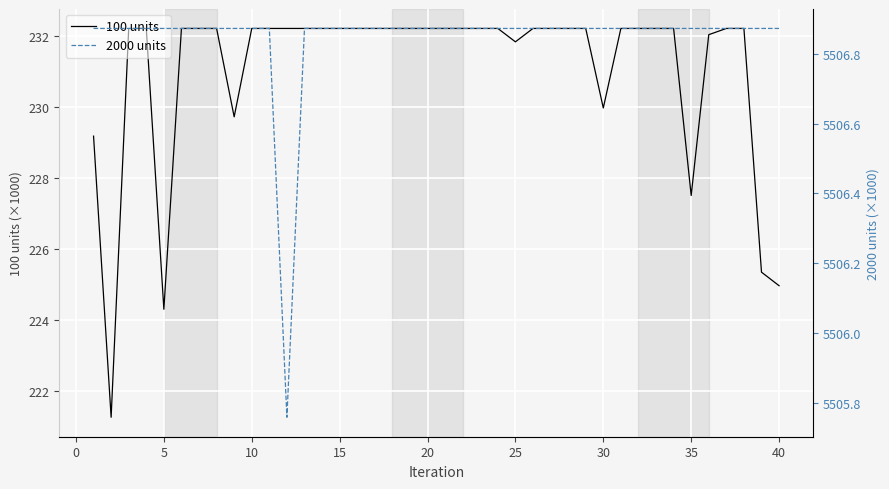

What is the lowest value of the 2000 units series?

5505.8